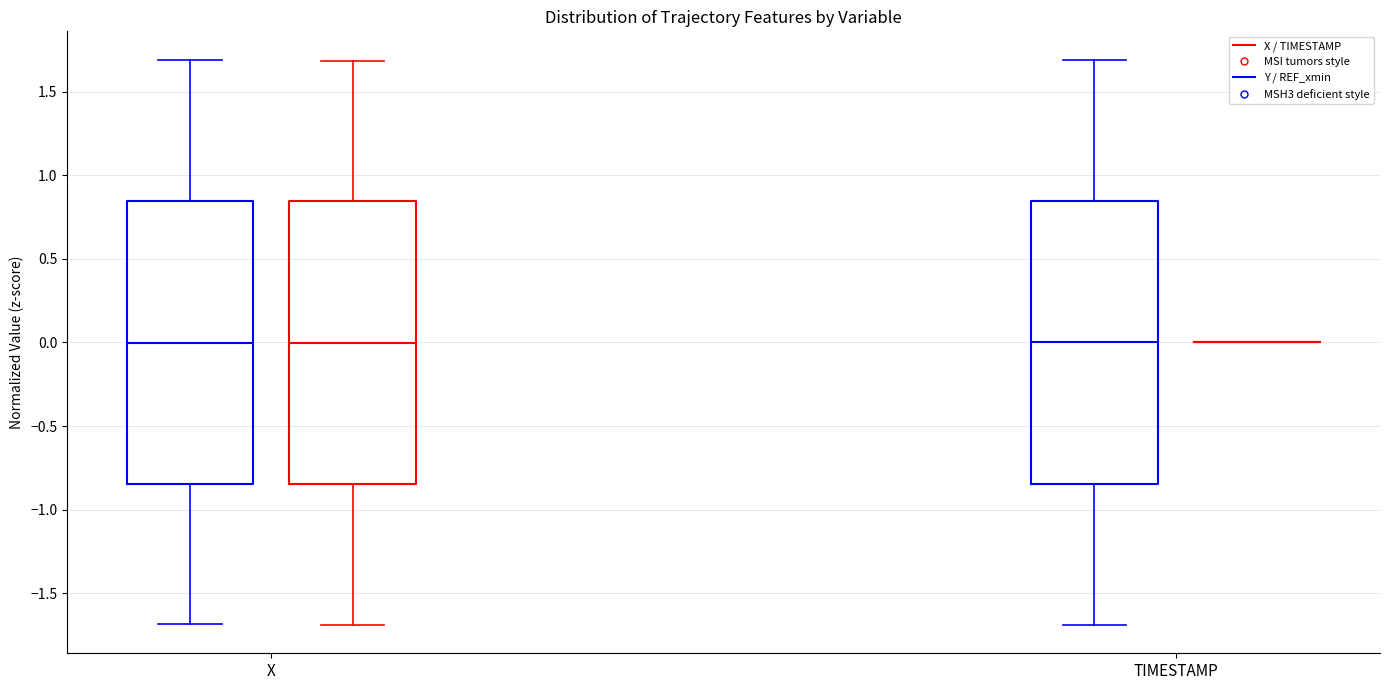

Reading left to right, read every box against the y-axis: the position of its median line, the range the box covers, and the ends of its whiskers. The values are not printed on the chart, so give them approximately, as read against the axis.

X (X / TIMESTAMP): median 0.00, box -0.85 to 0.85, whiskers -1.70 to 1.70
X (Y / REF_xmin): median 0.00, box -0.85 to 0.85, whiskers -1.70 to 1.70
TIMESTAMP (X / TIMESTAMP): median 0.00, box -0.85 to 0.85, whiskers -1.70 to 1.70
TIMESTAMP (Y / REF_xmin): box collapsed to a line at 0.00, whiskers 0.00 to 0.00